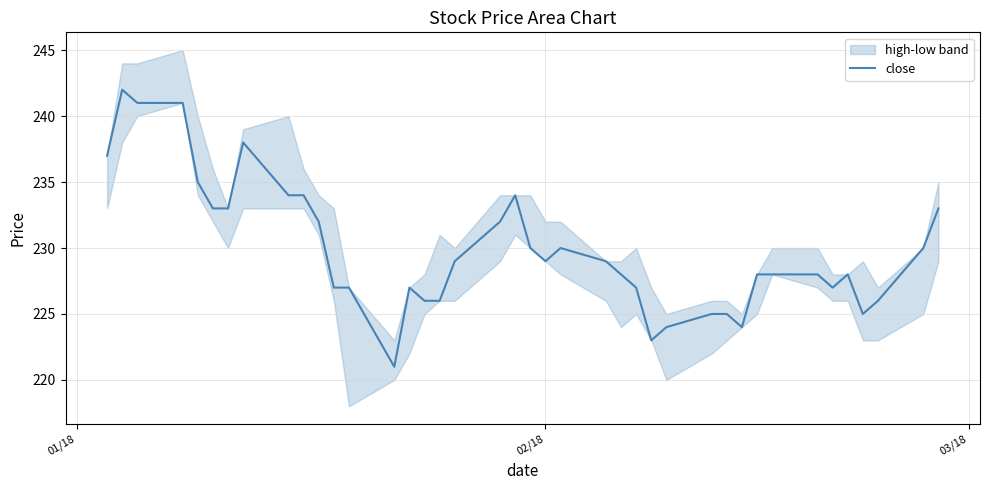

What is the maximum value for close?

242